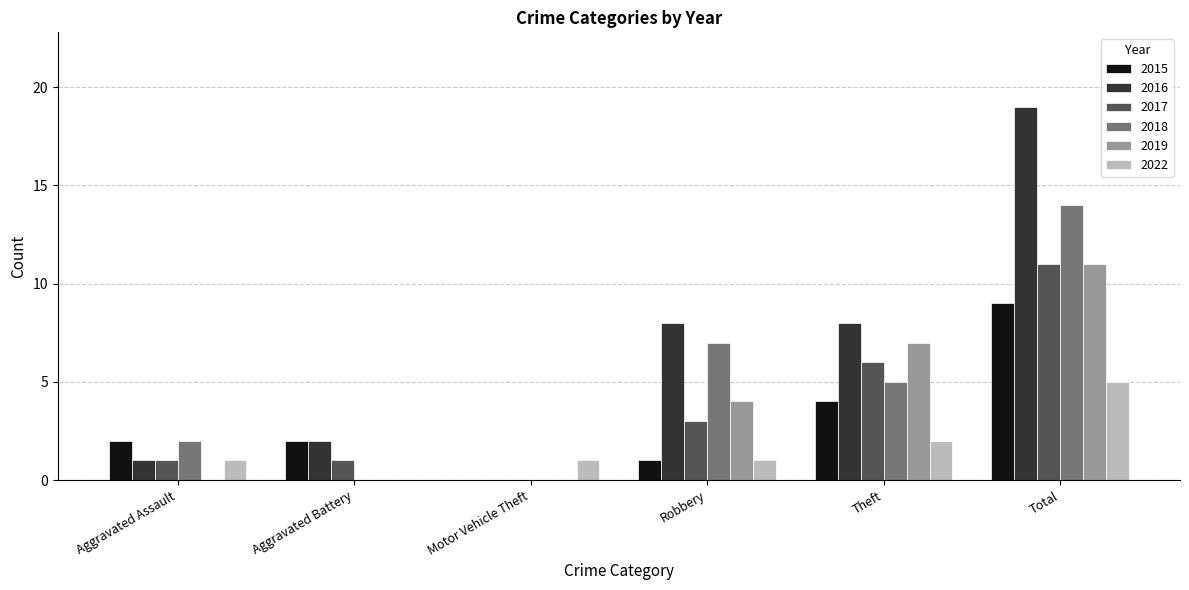

At which label does 2019 reach its peak?

Total